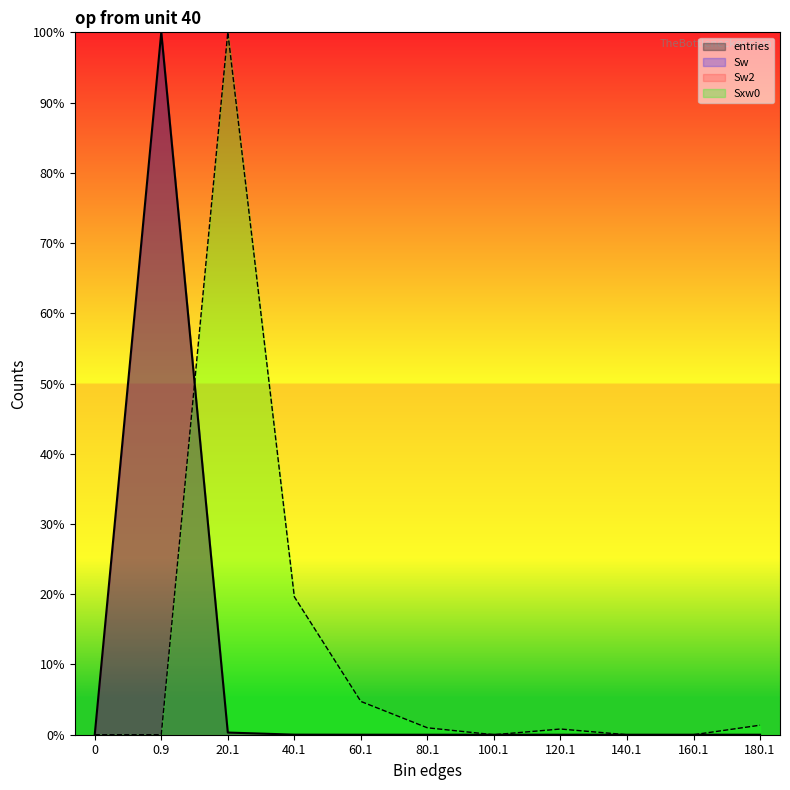

Which series ends up on top after the final intersection of Sxw0 and entries?

Sxw0